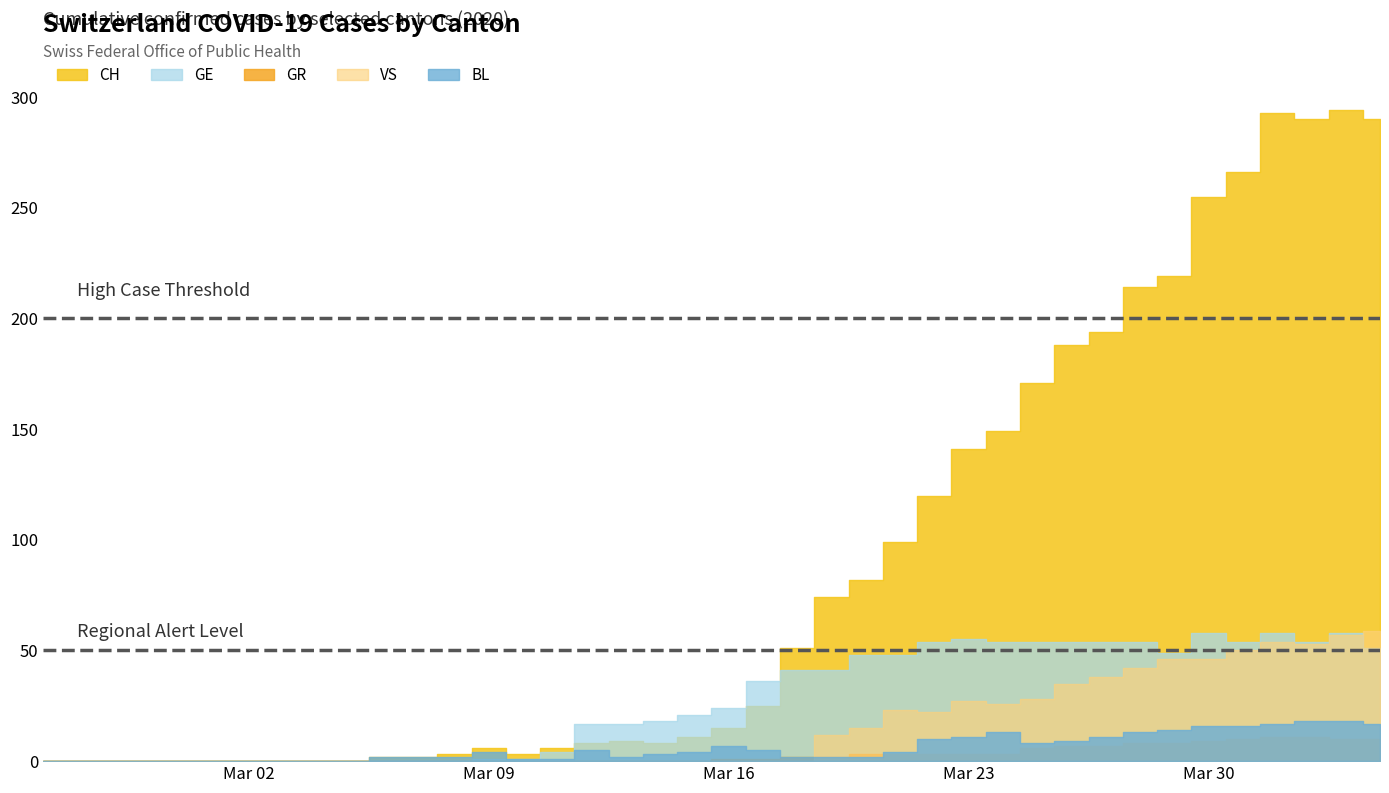

At which category does BL reach its first local peak?

2020-03-09